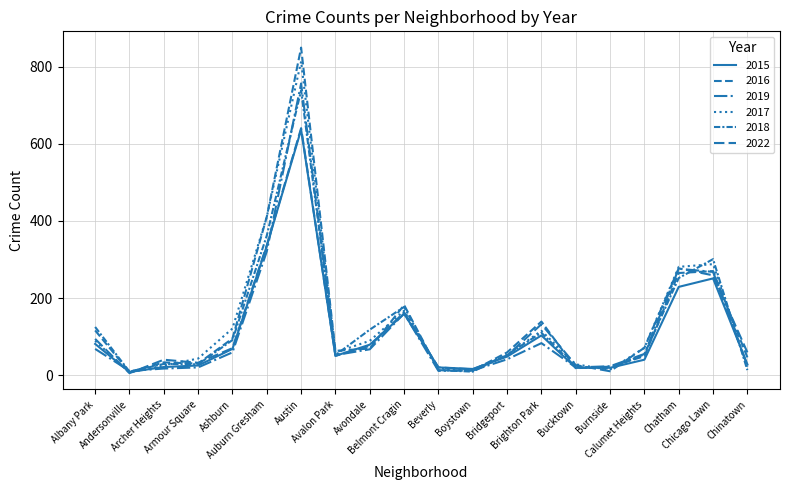

Which series changed the most between Ashburn and Avalon Park?

2017